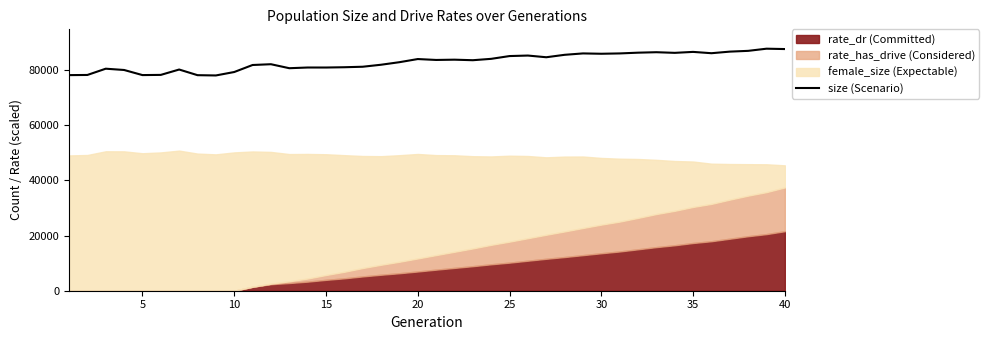

What is the lowest value of the size (Scenario) series?

77990